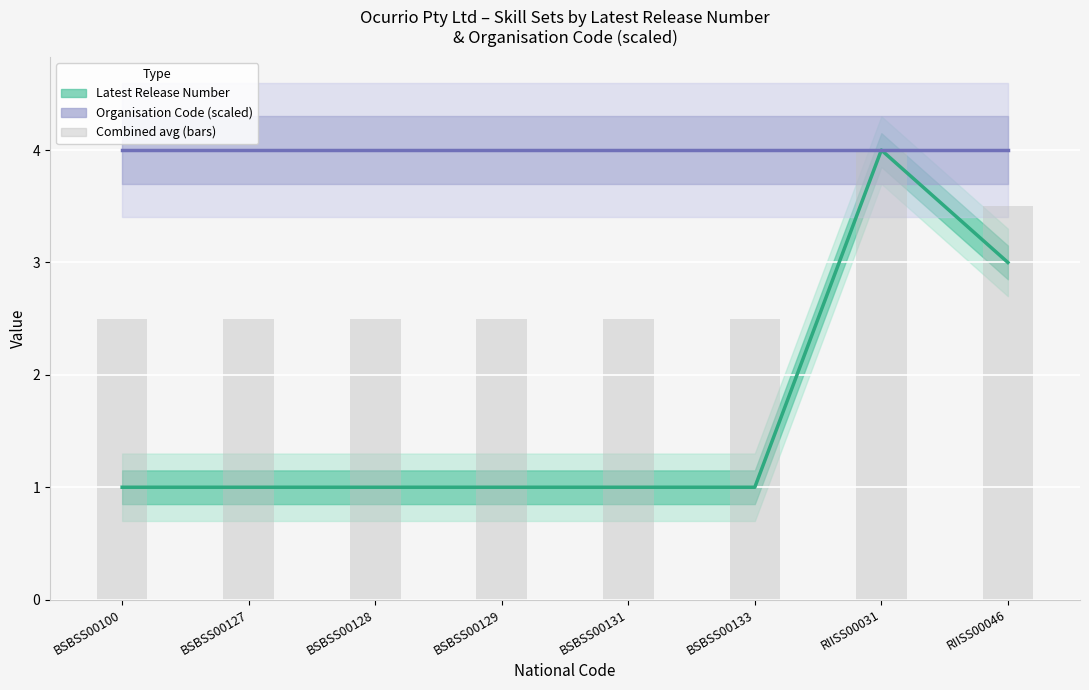

Are the bars horizontal?

No